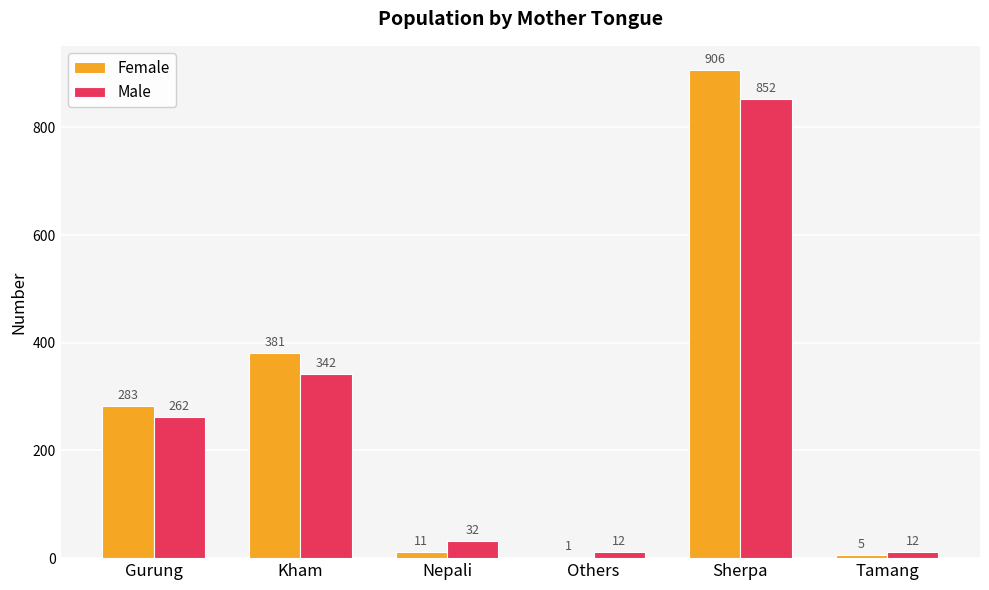

Where is Male nearest to the value 432?

Kham